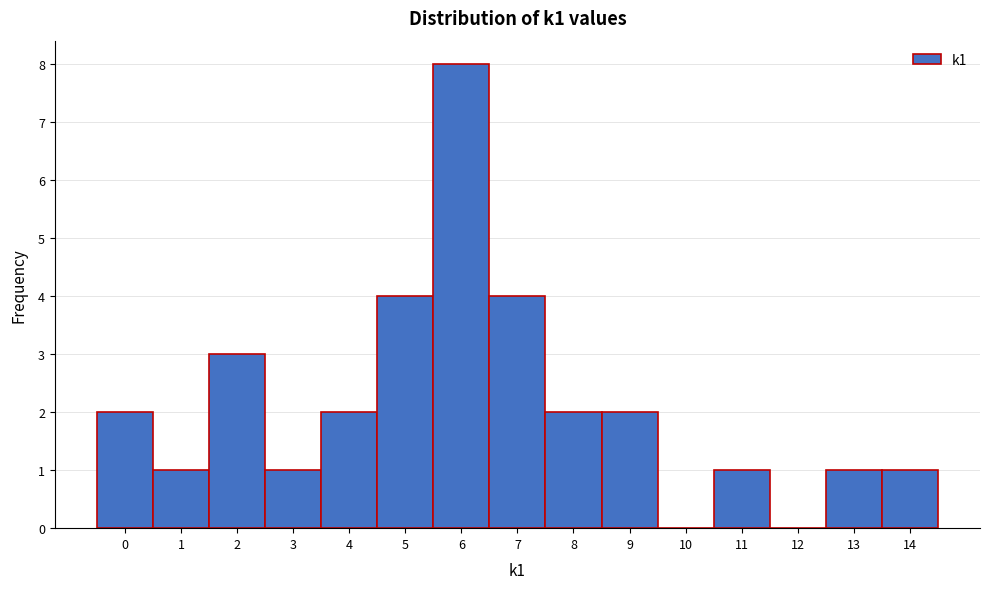

Which range on the x-axis has the tallest bar?

5.5 to 6.5